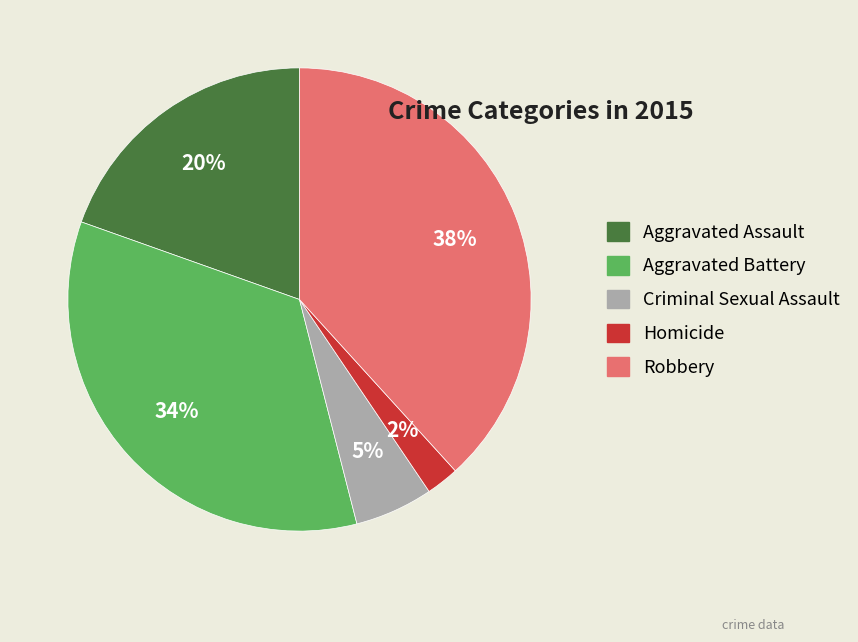

Is it true that Homicide is 2% of the pie?

True